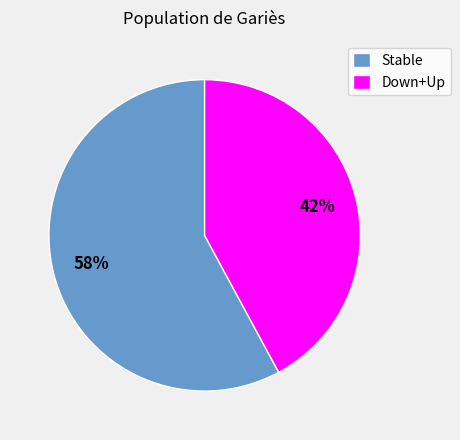

Does Down+Up account for over 50% of the chart?

No